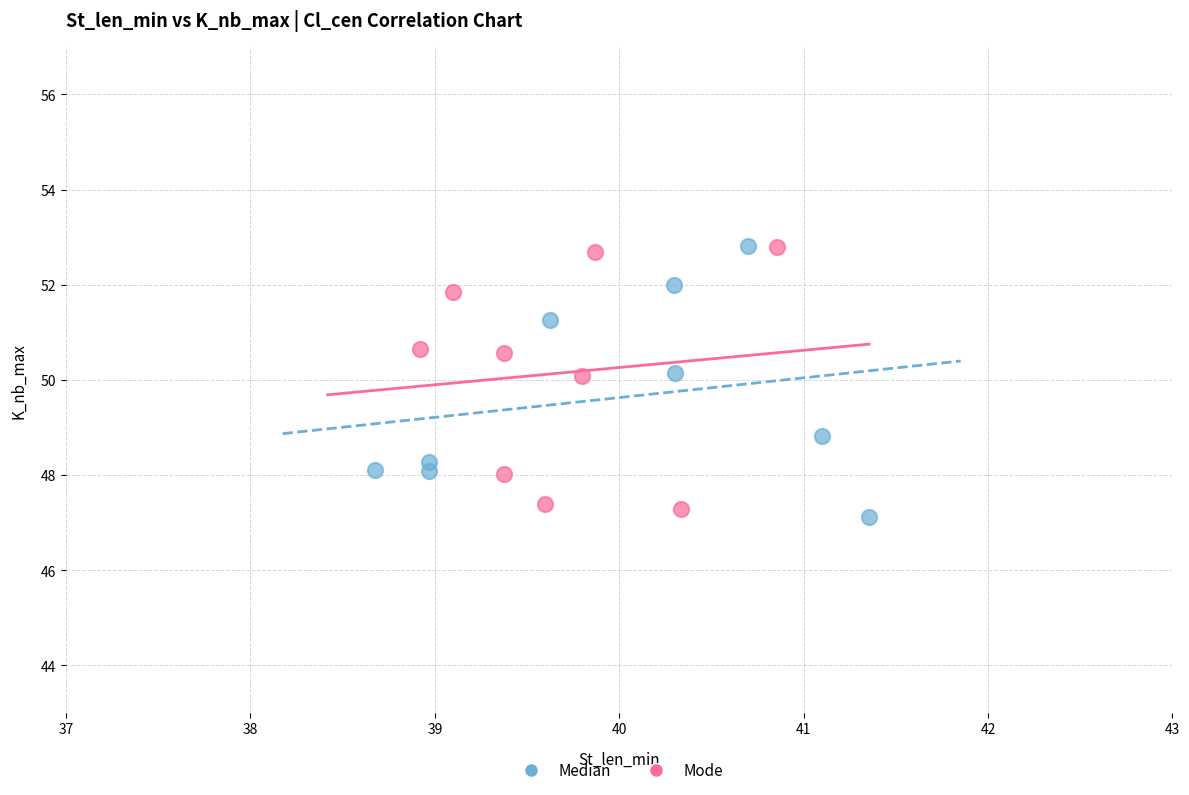

What are all the series names shown in the legend?

Median, Mode